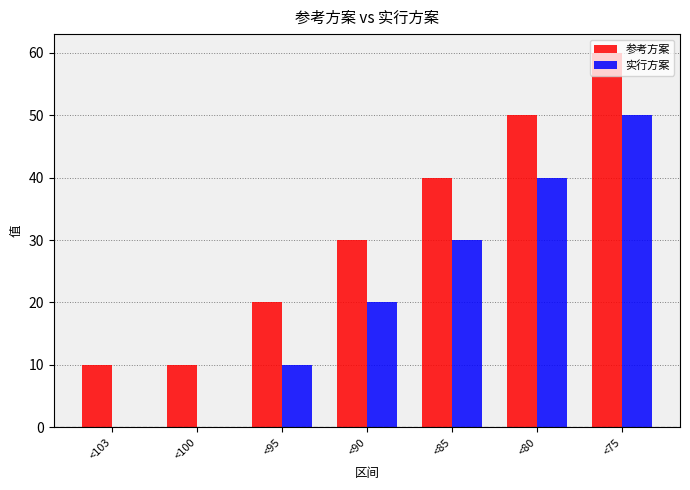

Reading right to left, list all the values displayed in this chart.

参考方案: <75=60	<80=50	<85=40	<90=30	<95=20	<100=10	<103=10
实行方案: <75=50	<80=40	<85=30	<90=20	<95=10	<100=0	<103=0